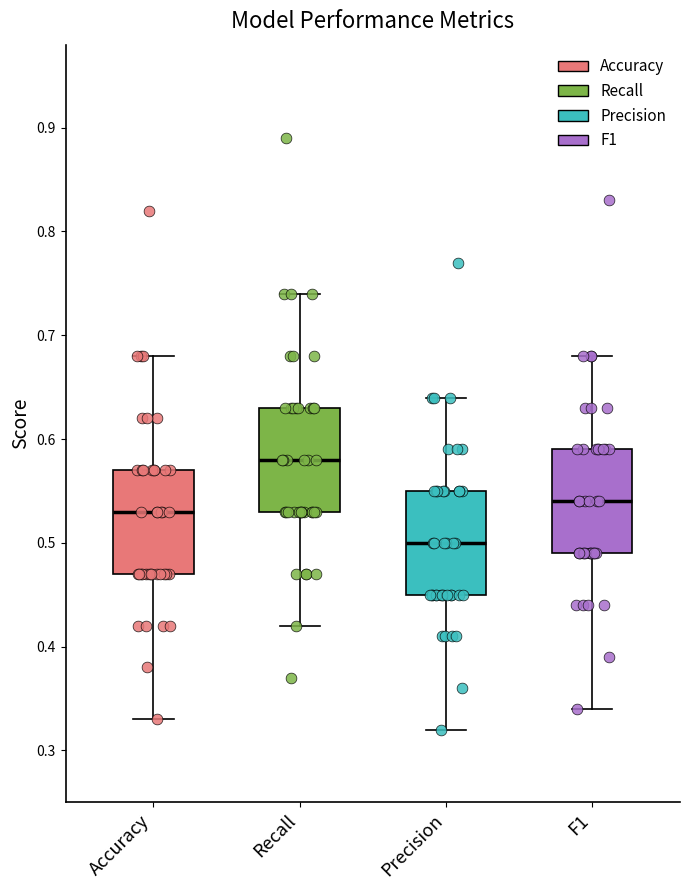

Which box's median line is the highest?

Recall